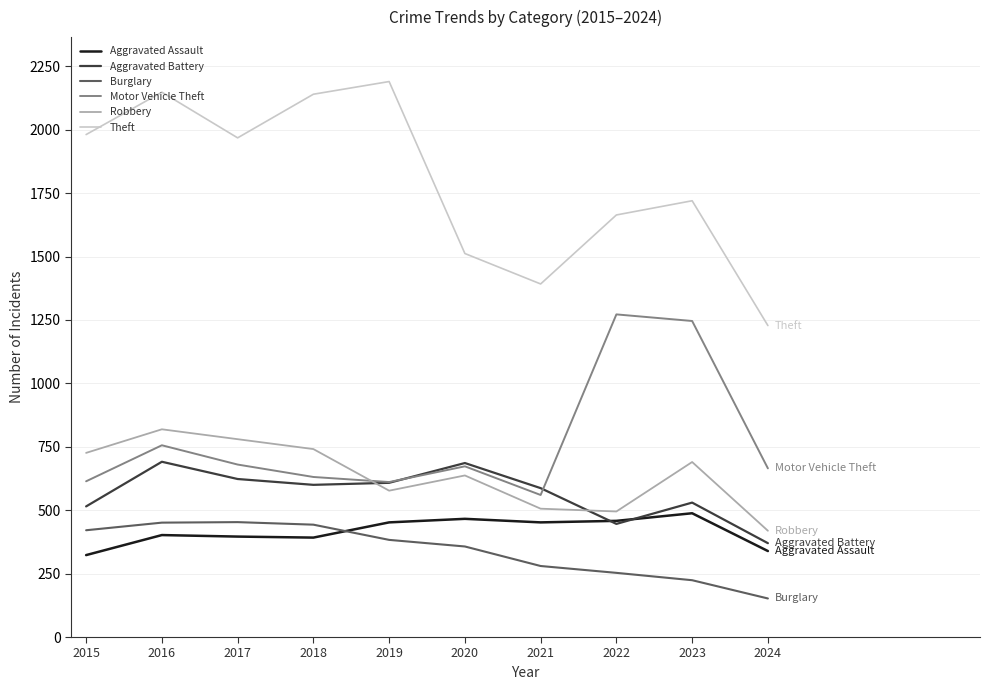

Does the chart have visible grid lines?

Yes